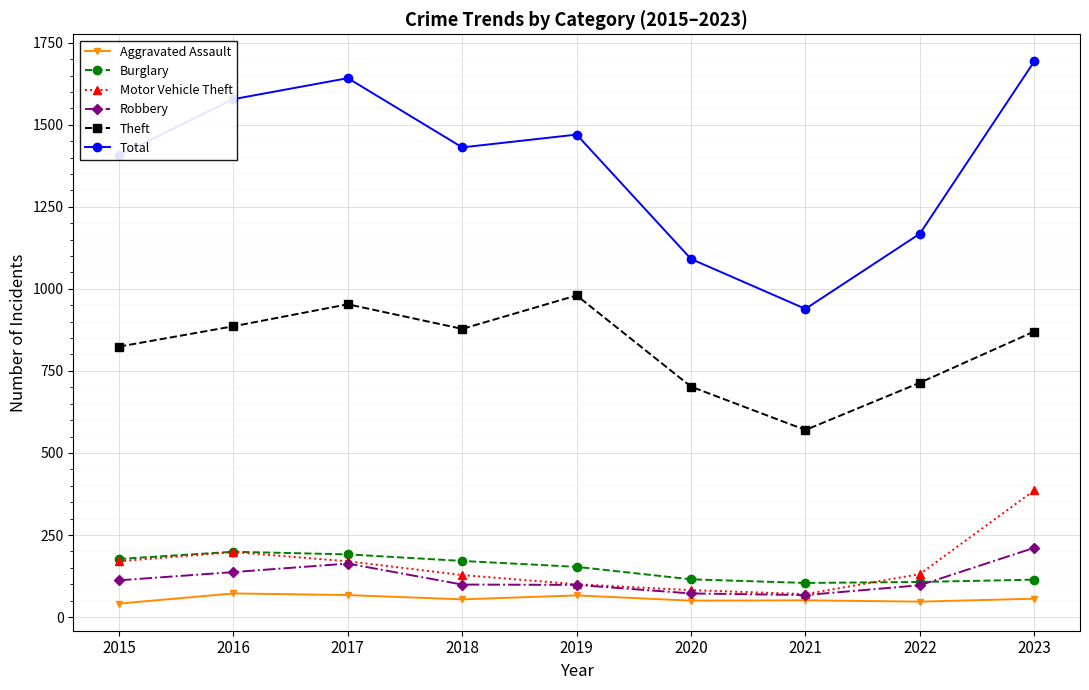

What is the maximum value shown in the chart?

1693